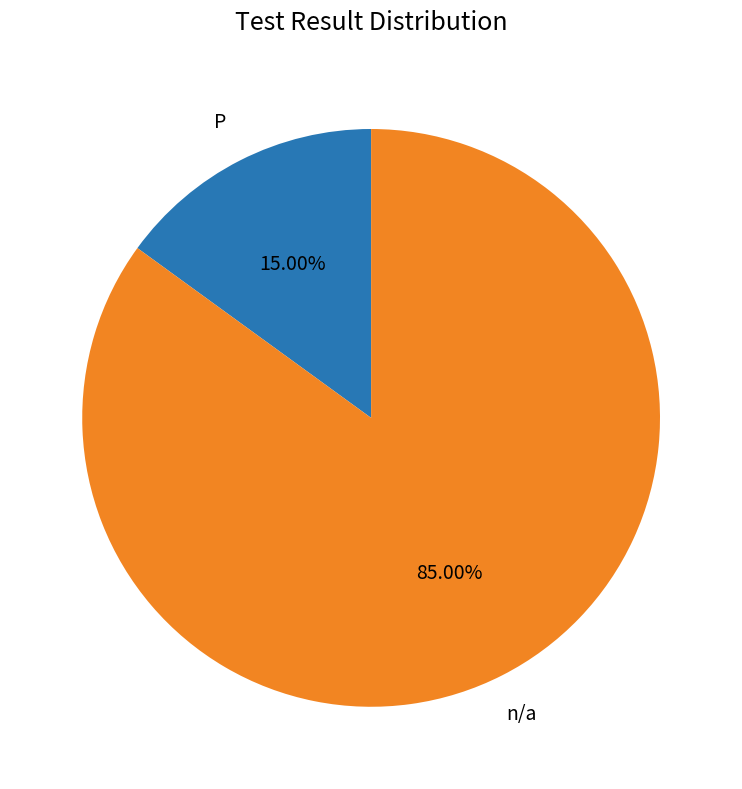

Is there any slice that represents more than half of the pie?

Yes